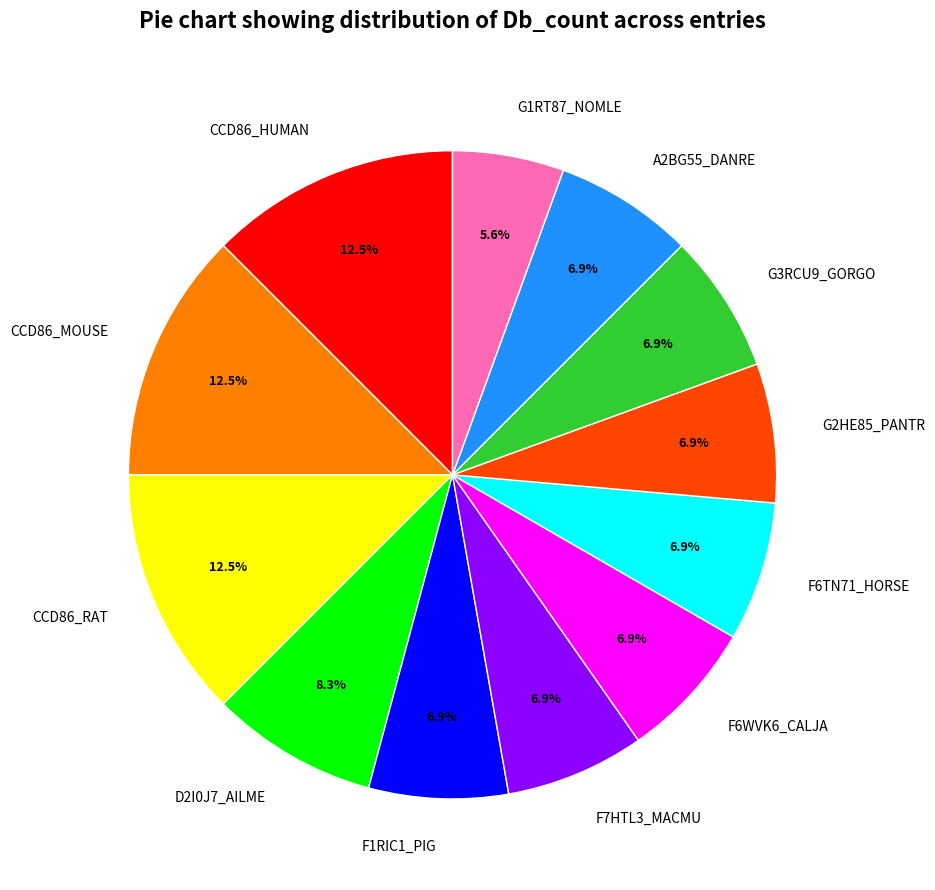

What percentage is the F6TN71_HORSE slice, to the nearest percent?

7%